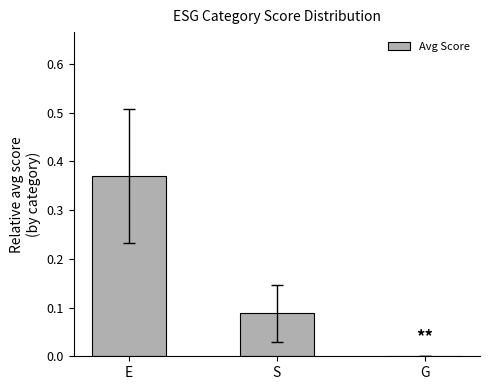

At which category does the chart reach its peak across all series?

E